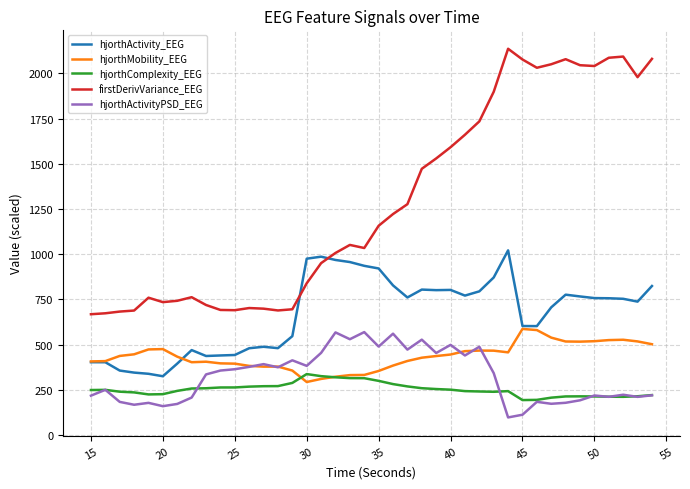

Which series has the largest total across all categories?

firstDerivVariance_EEG